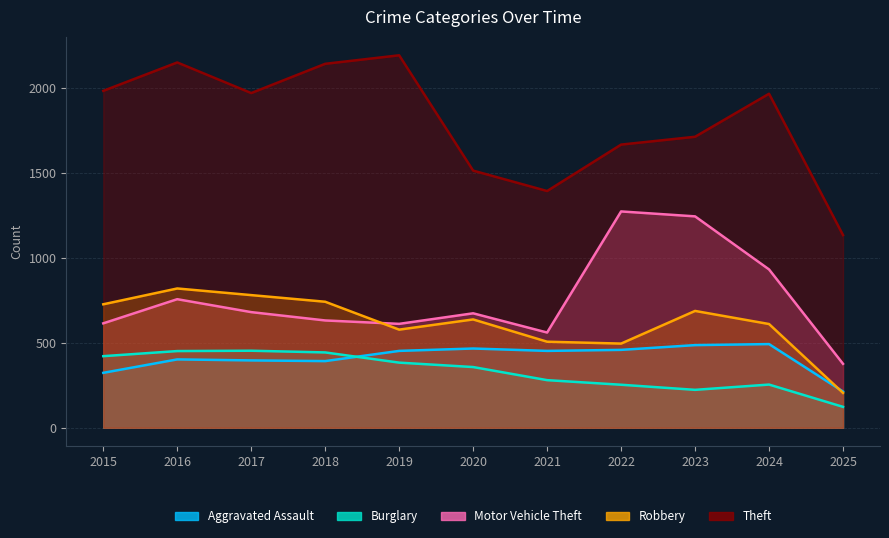

Reading right to left, transcribe all the data shown in this chart.

Aggravated Assault: 213	492	486	458	452	466	452	392	396	402	323
Burglary: 123	254	223	253	280	357	383	443	453	451	421
Motor Vehicle Theft: 376	931	1243	1272	560	673	611	631	680	756	614
Robbery: 205	610	687	495	506	637	577	741	780	819	726
Theft: 1133	1964	1711	1665	1392	1512	2190	2140	1968	2148	1981